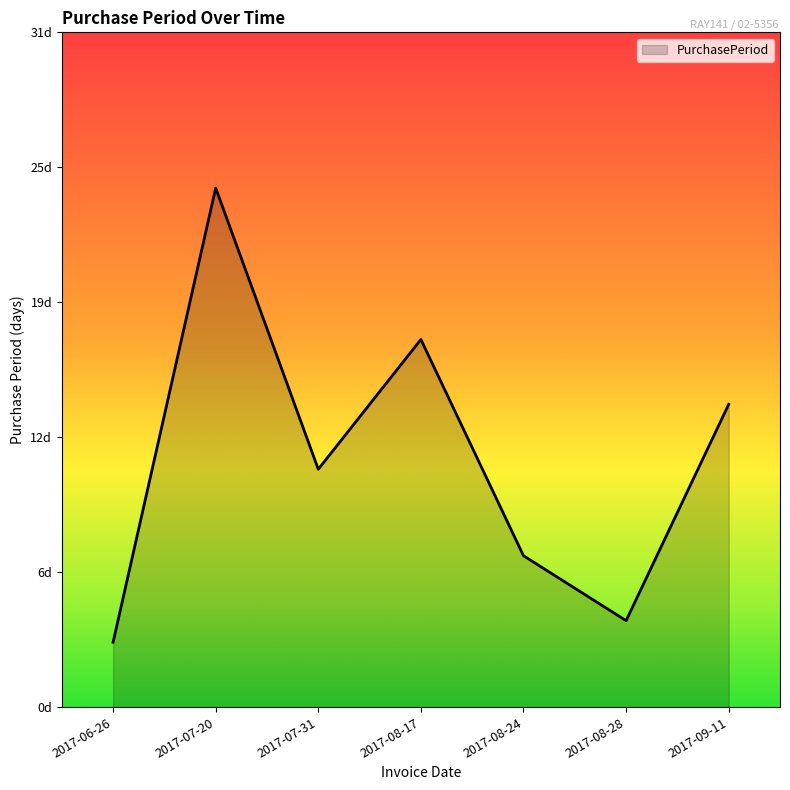

At which label does the data first exceed 11?

2017-07-20